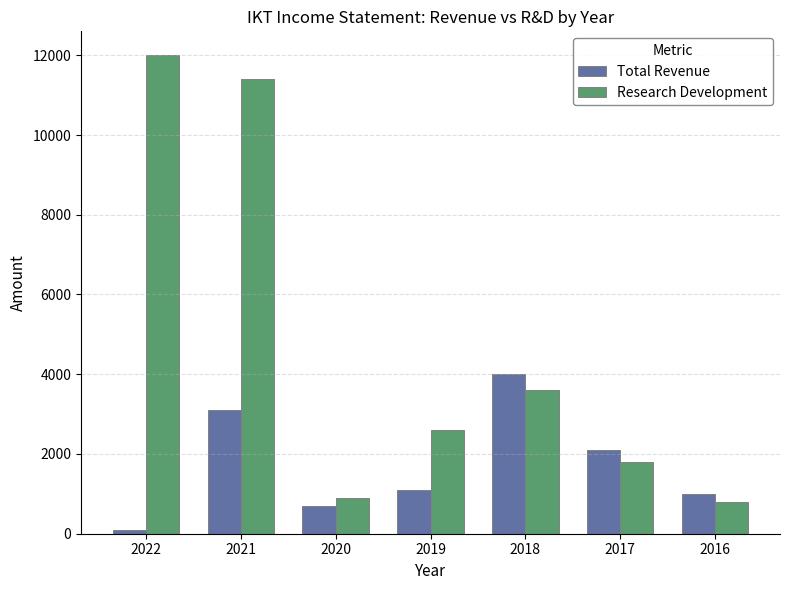

Rank the series at 2021 from highest to lowest value.

Research Development, Total Revenue